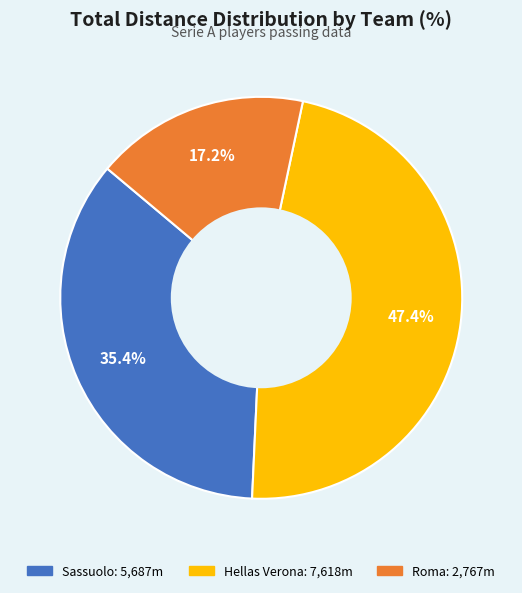

Approximately how many times larger is the value at Roma compared to Sassuolo?

0.5